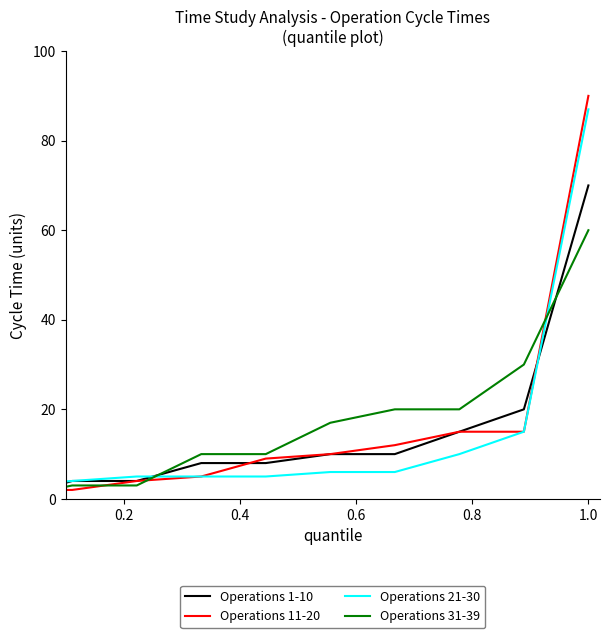

Which series has the largest range (max minus min)?

Operations 11-20